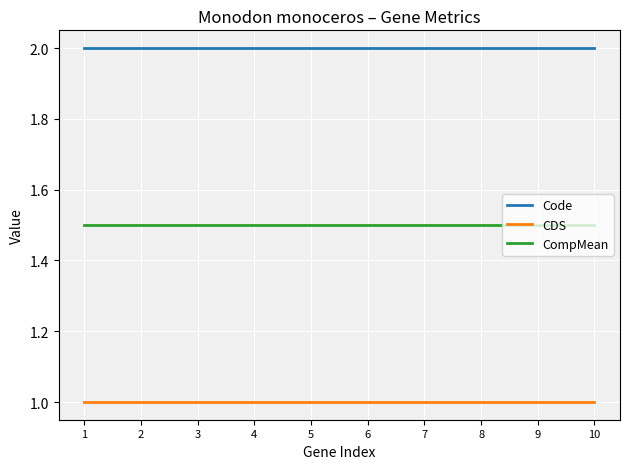

What is the maximum value for Code?

2.0